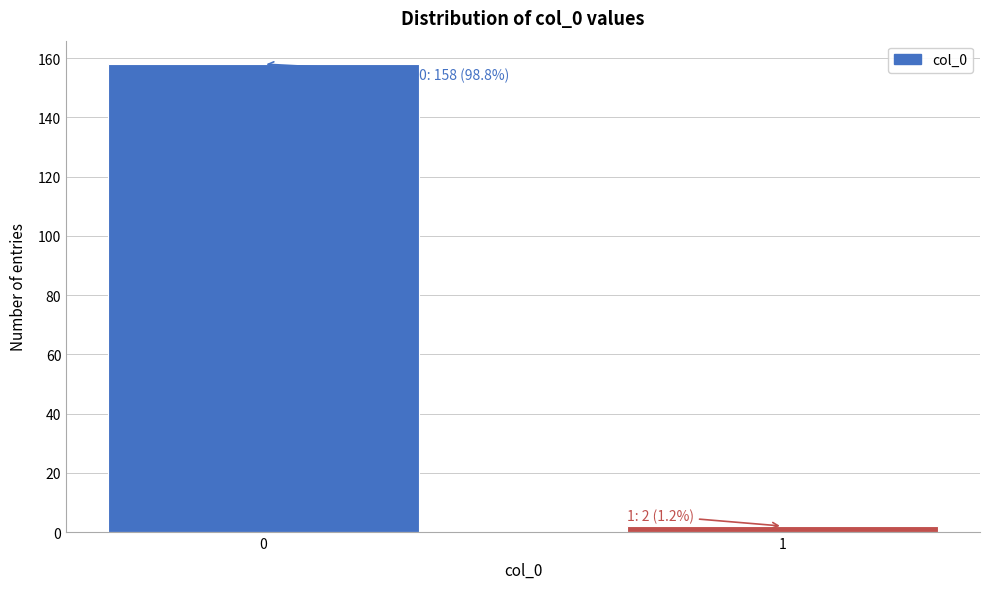

Reading right to left, list all the values displayed in this chart.

1=2	0=158